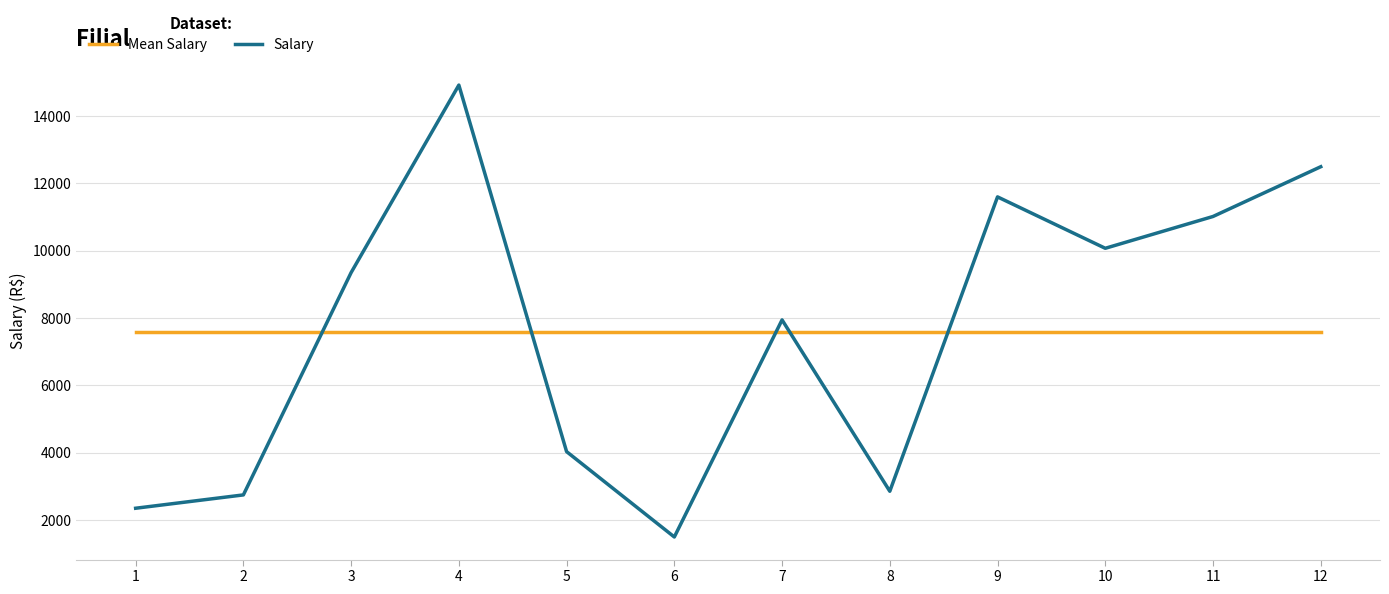

True or false: Salary has a value of 1491.0 at 6.

True